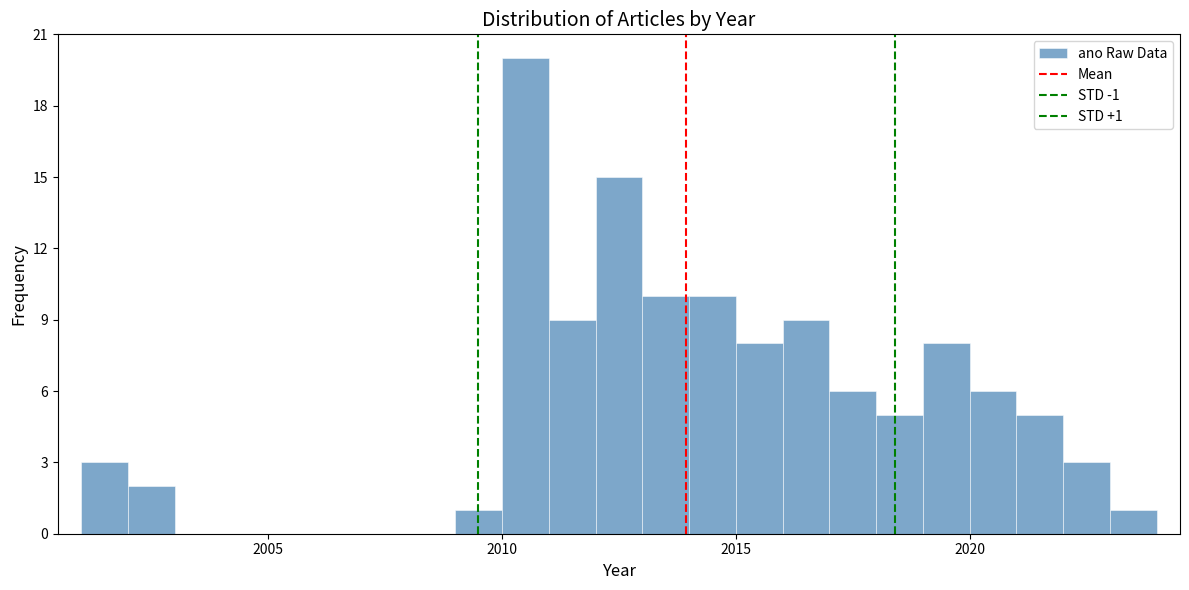

Read against the x-axis, roughly where is the centre of the tallest bar?

2010.5